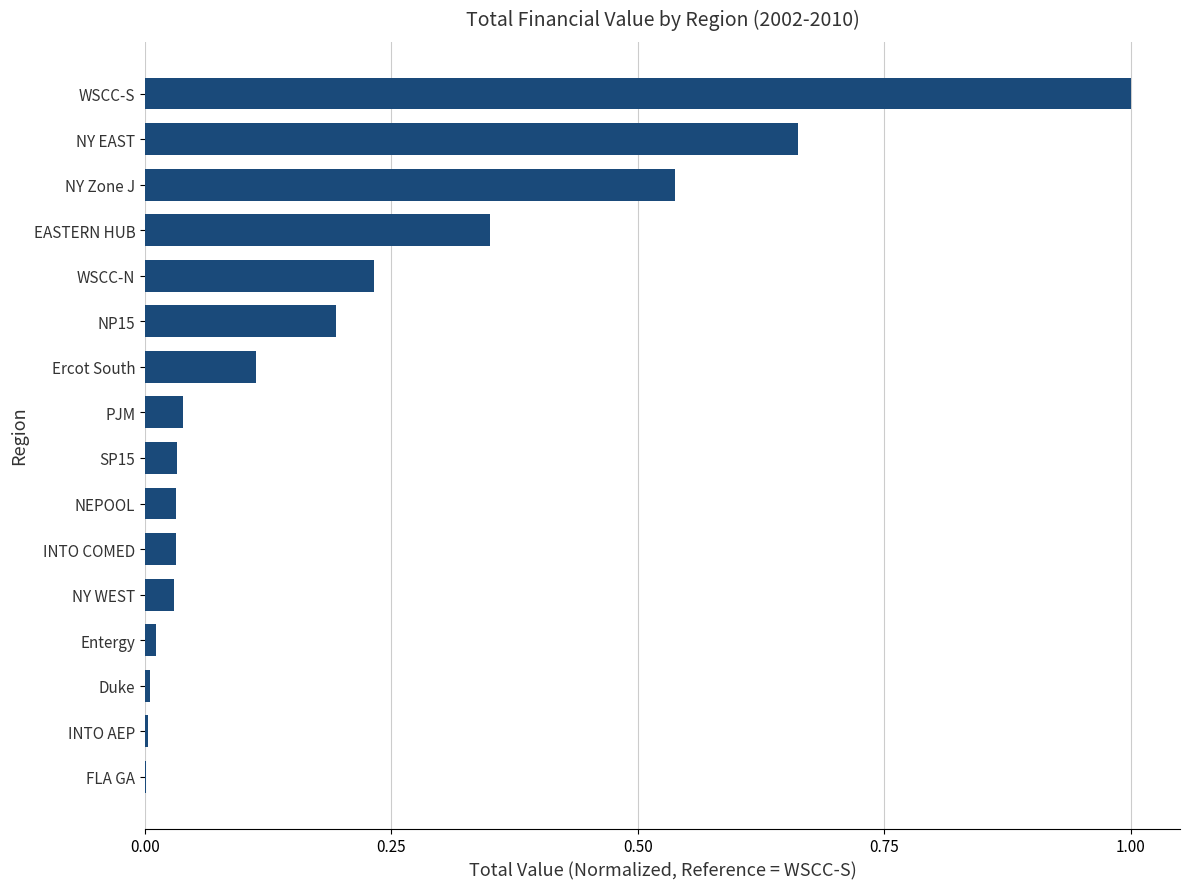

What is the maximum value shown in the chart?

1.0